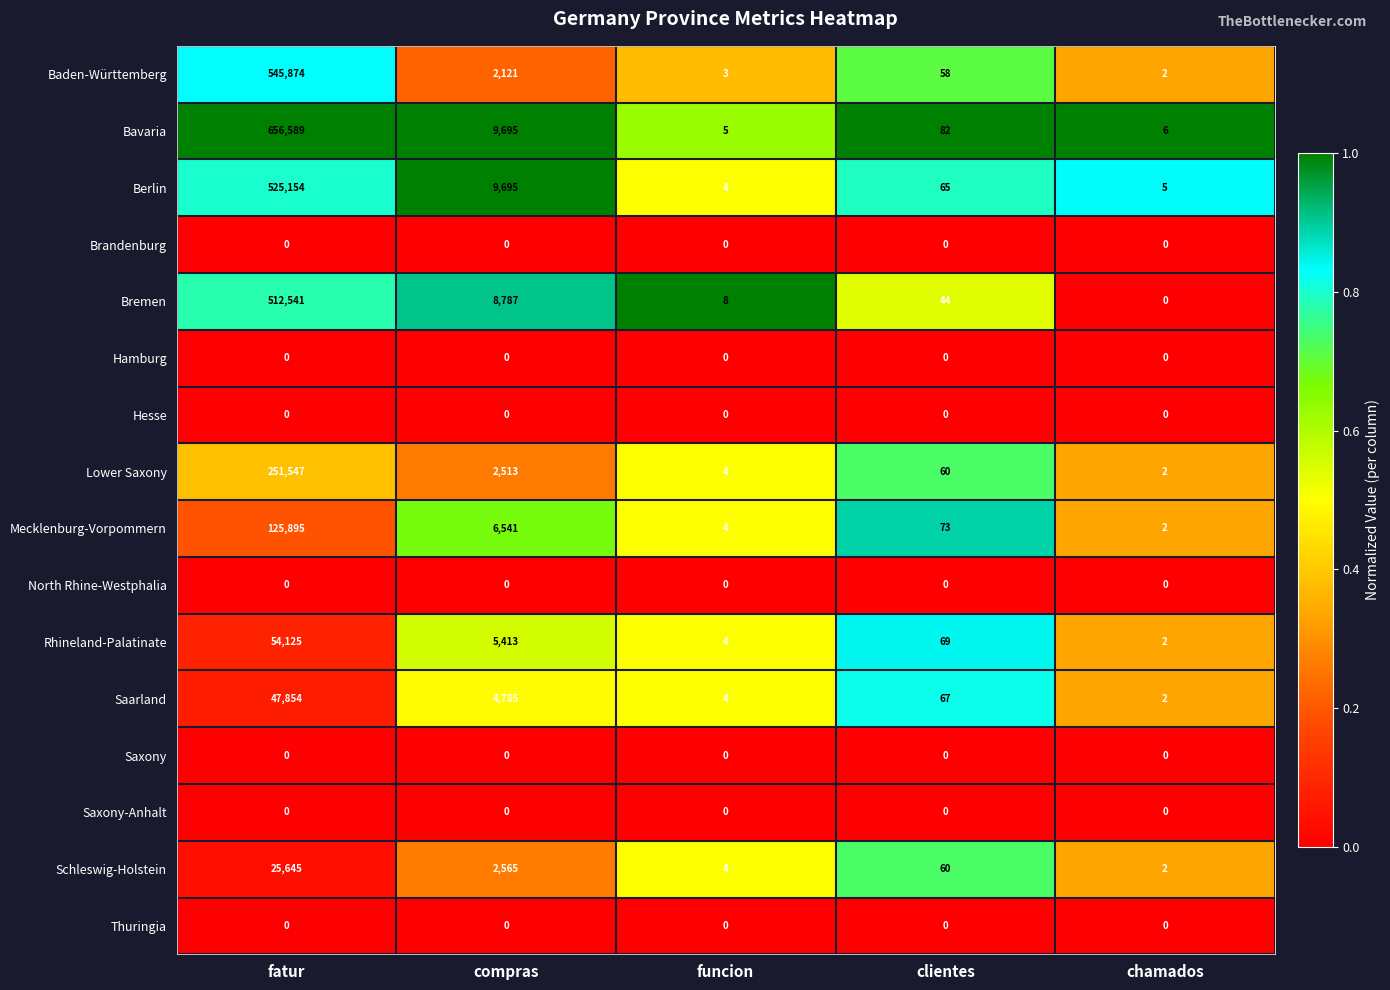

Rank the categories by Bremen value from lowest to highest.

chamados, funcion, clientes, compras, fatur